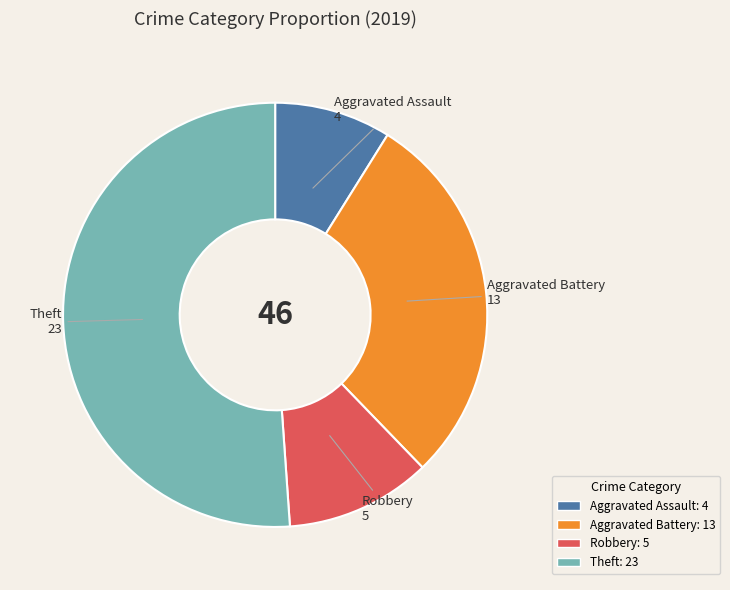

How many segments does this pie chart have?

4